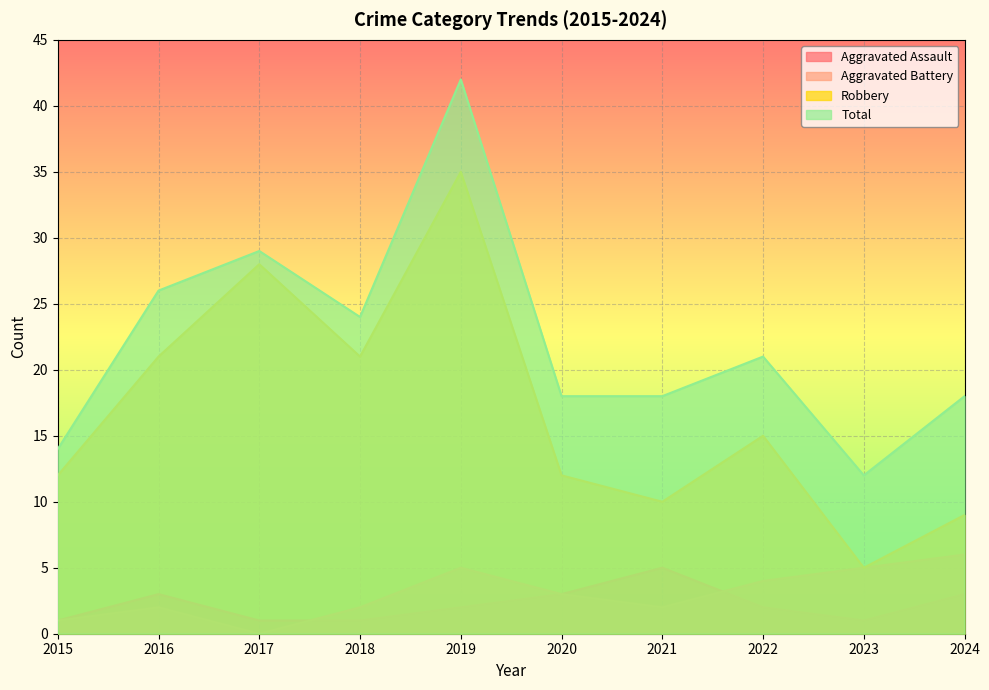

Which has a higher value, 2023 or 2024?

2024